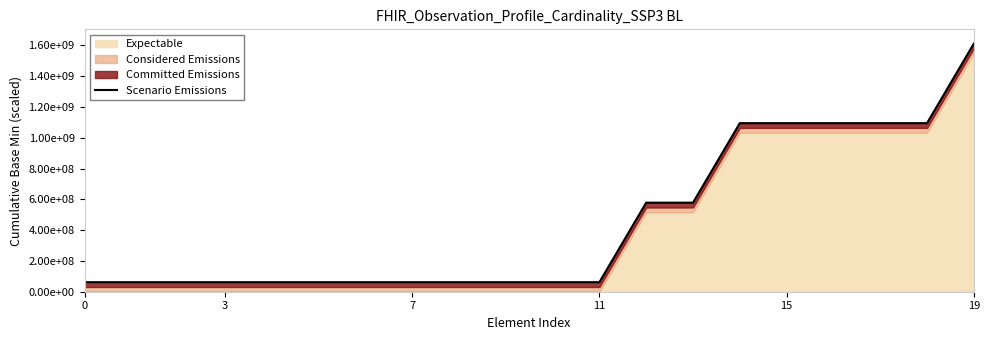

Is it true that the value at 7 is 24622852.7?

False